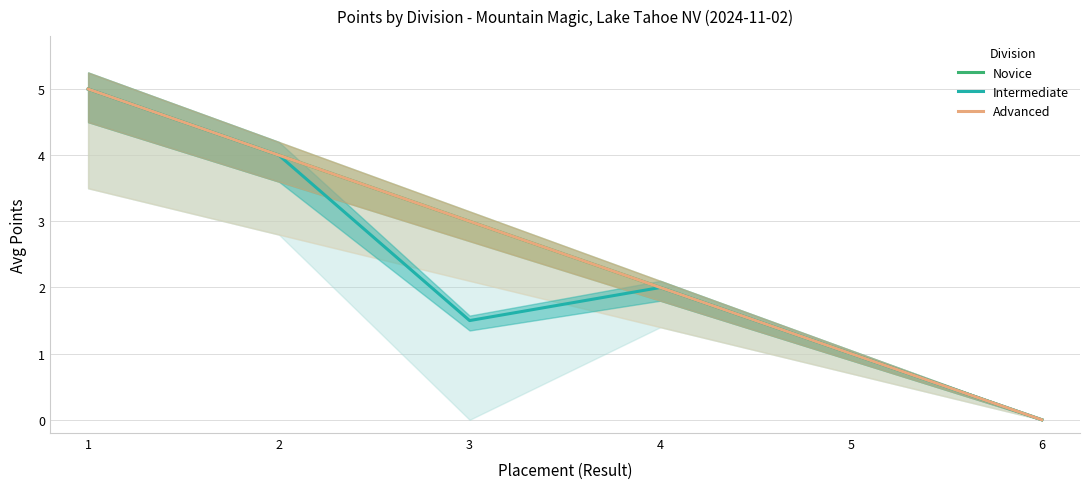

What is the difference between the Novice values at 6 and 4?

2.0